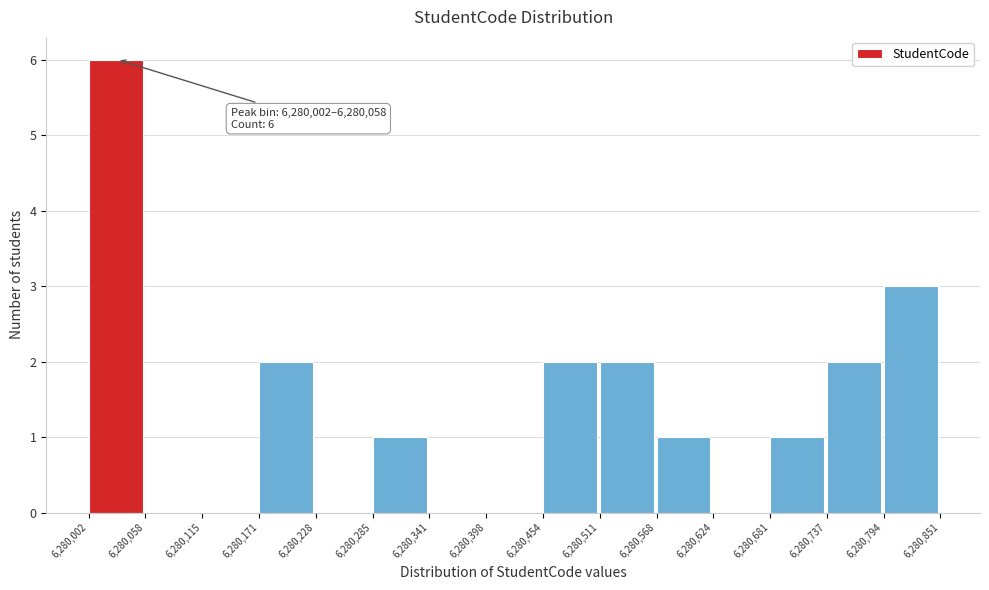

Which range on the x-axis has the tallest bar?

6,280,002 to 6,280,058